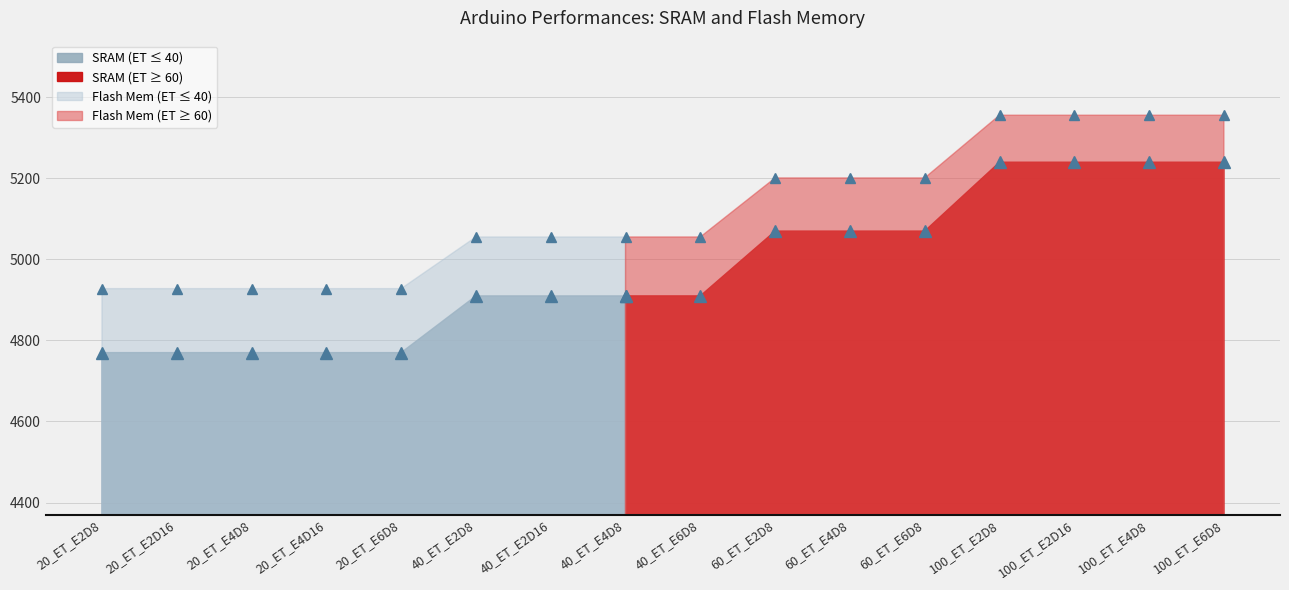

What is the difference between the values at 40_ET_E6D8 and 60_ET_E4D8?

145.7